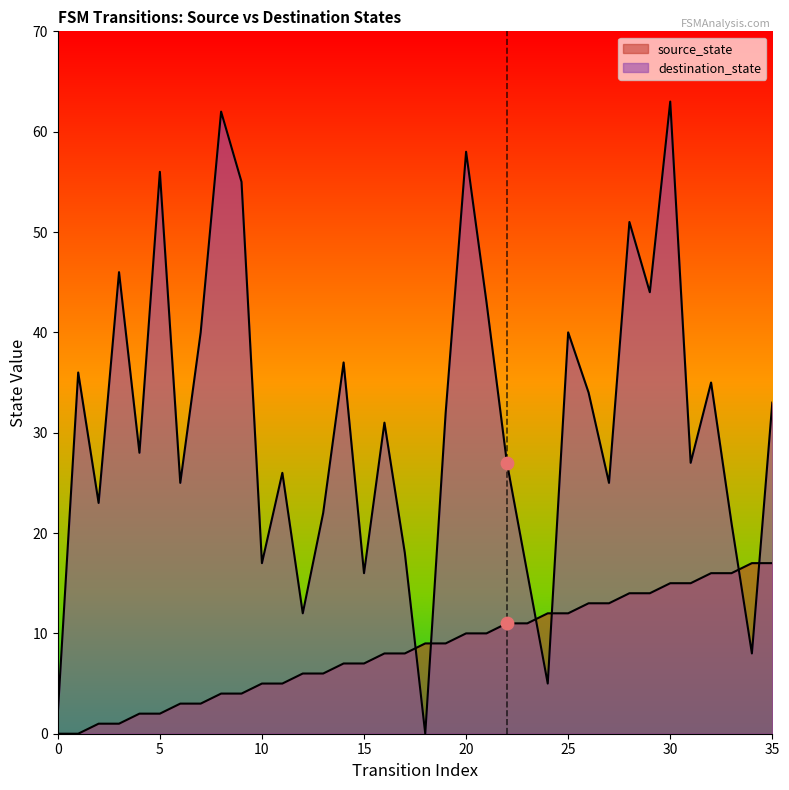

Which series contains the lowest Y value?

source_state